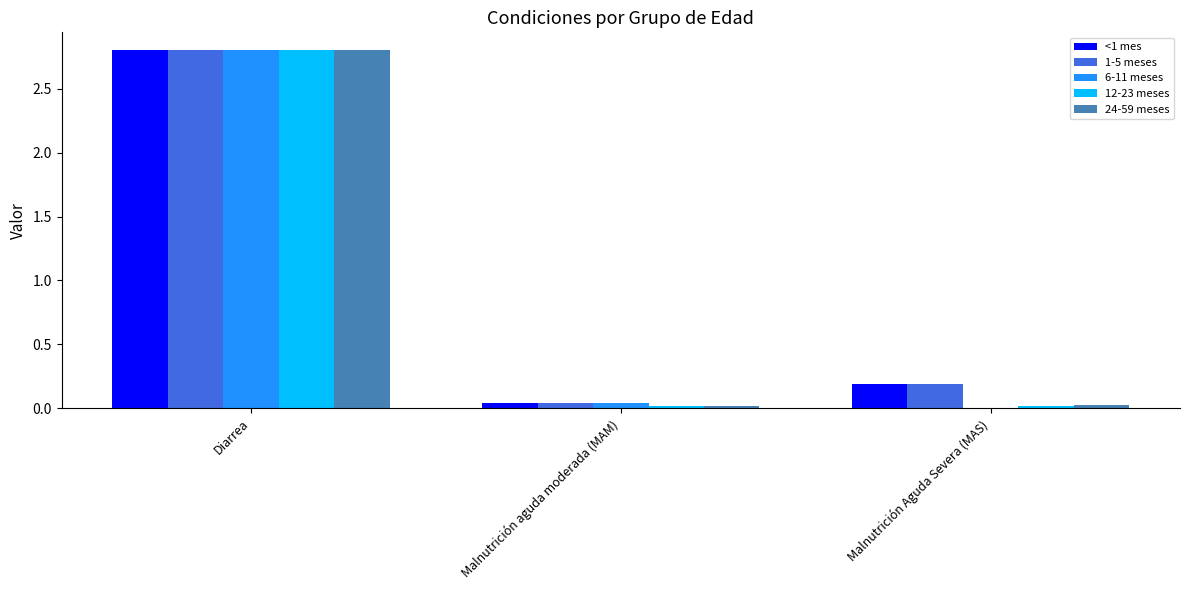

What is the highest value of the <1 mes series?

2.8